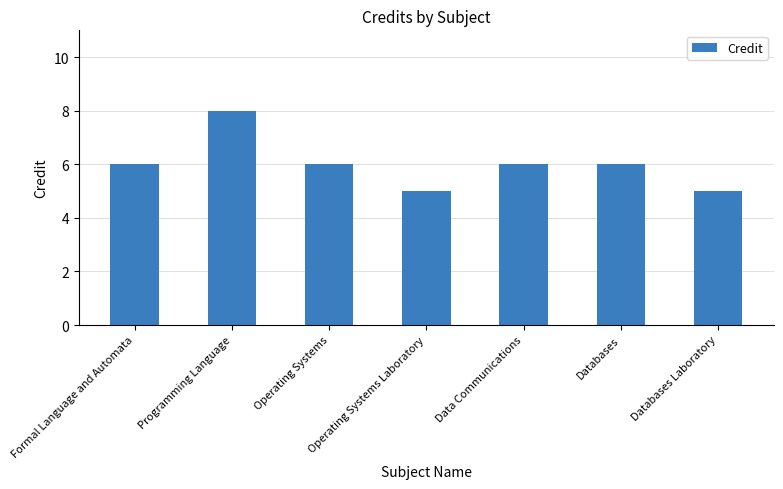

What is the difference between the maximum and minimum values?

3